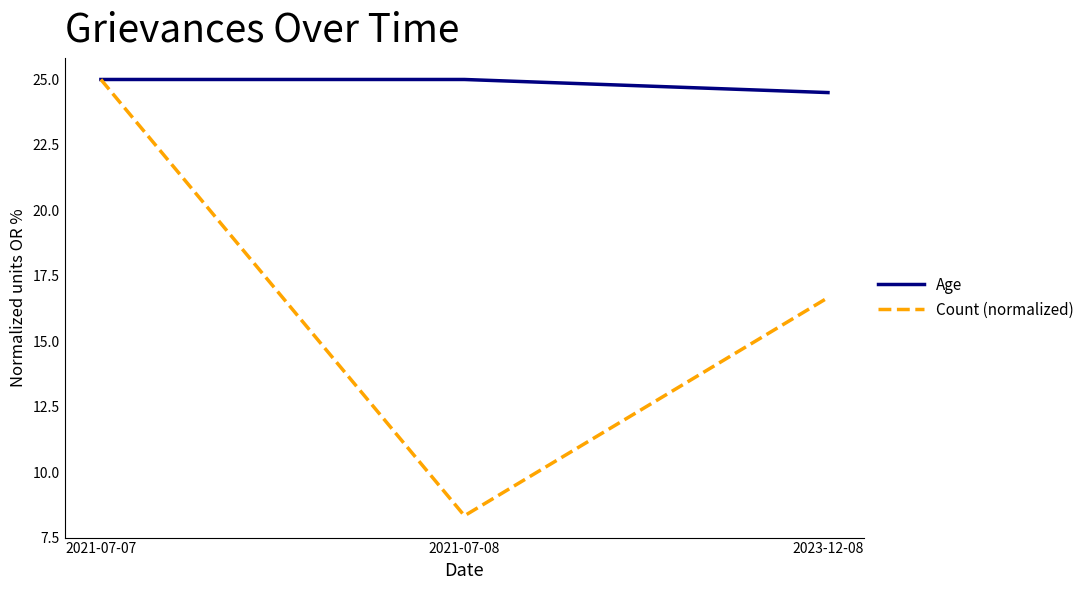

At 2023-12-08, list the series in order from smallest to largest.

Count (normalized), Age